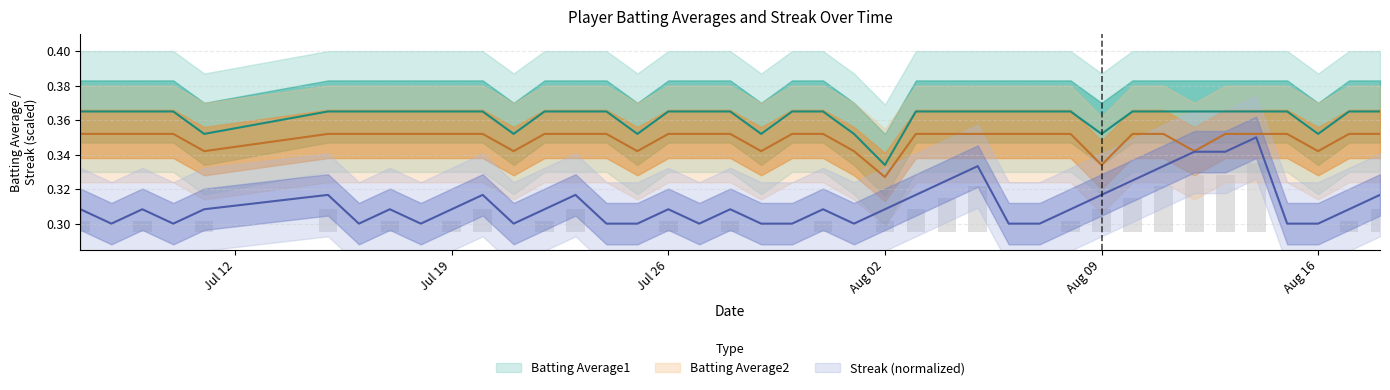

Which has a higher value, 2010-08-06 or 2010-08-18?

2010-08-18